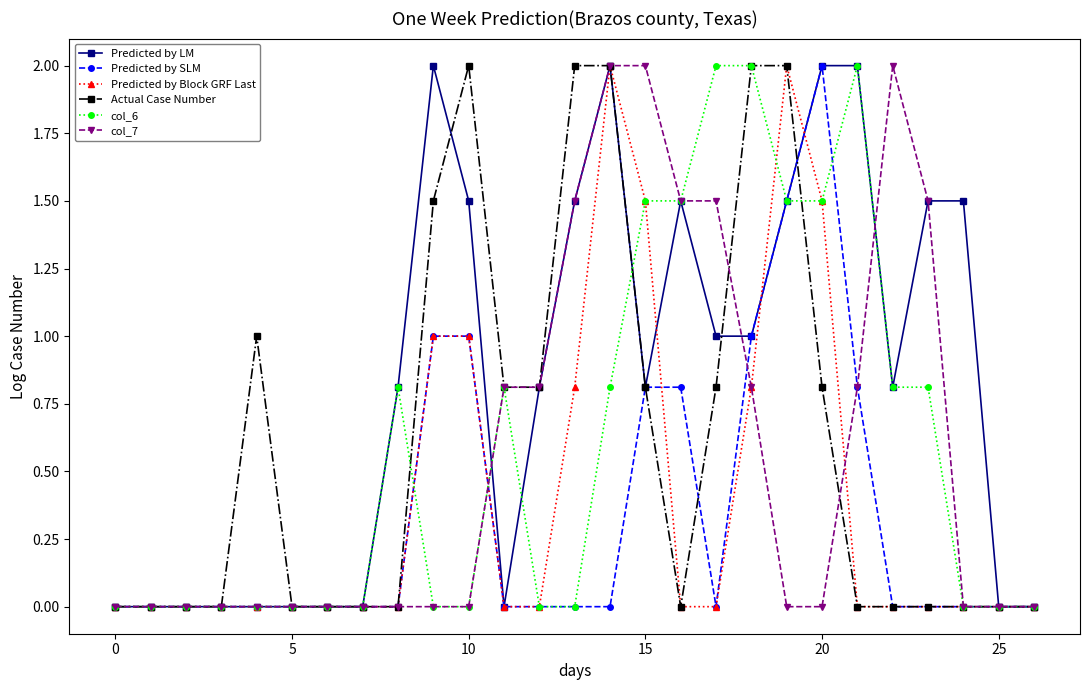

True or false: col_6 and Predicted by LM intersect in this chart.

True